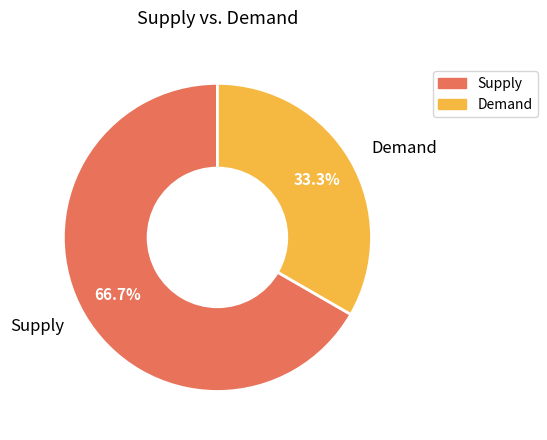

Rank the categories by value from lowest to highest.

Demand, Supply